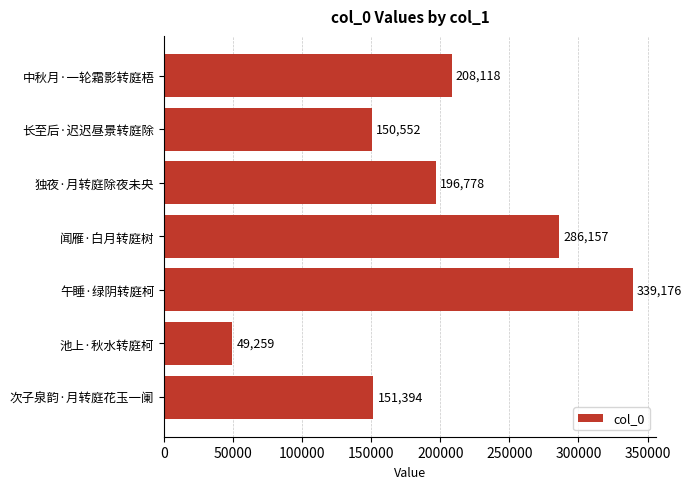

What is the average value?

197348